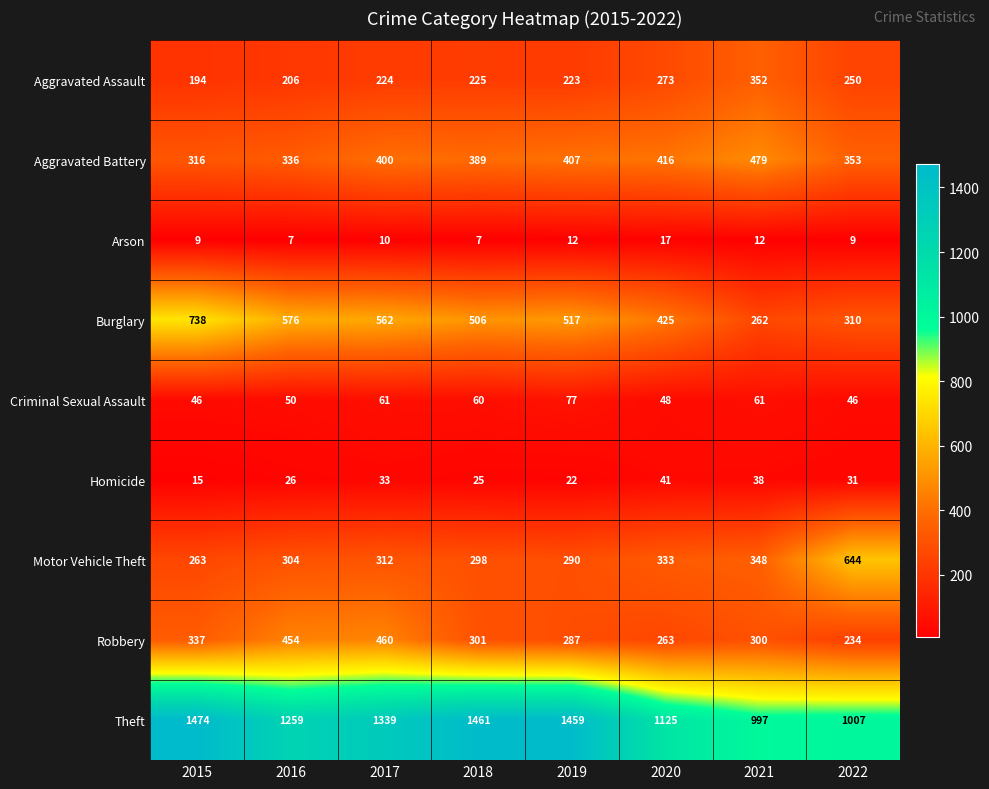

True or false: Robbery has a value of 301 at 2018.

True